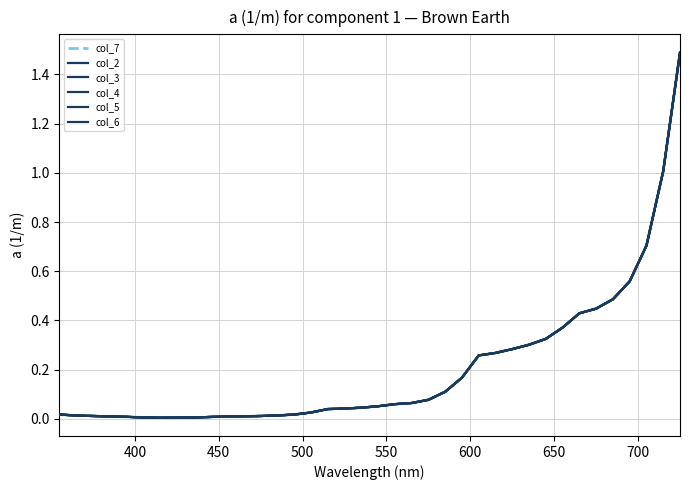

Does the chart display data point markers on the line(s)?

No